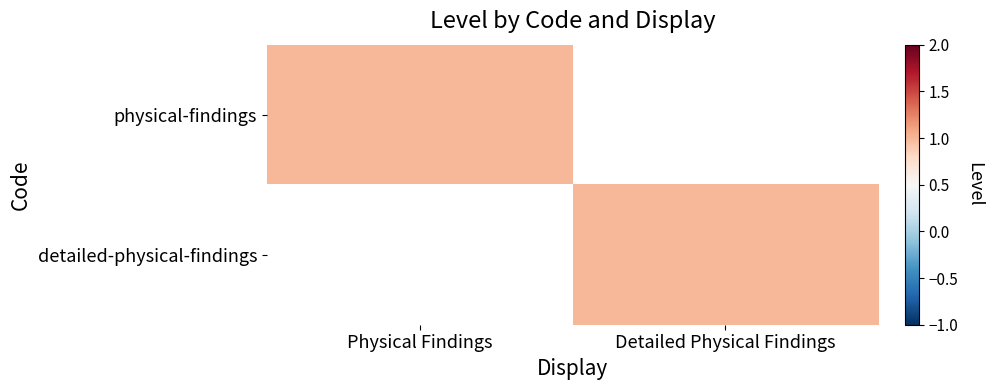

List the series in order of their peak value, lowest first.

physical-findings, detailed-physical-findings